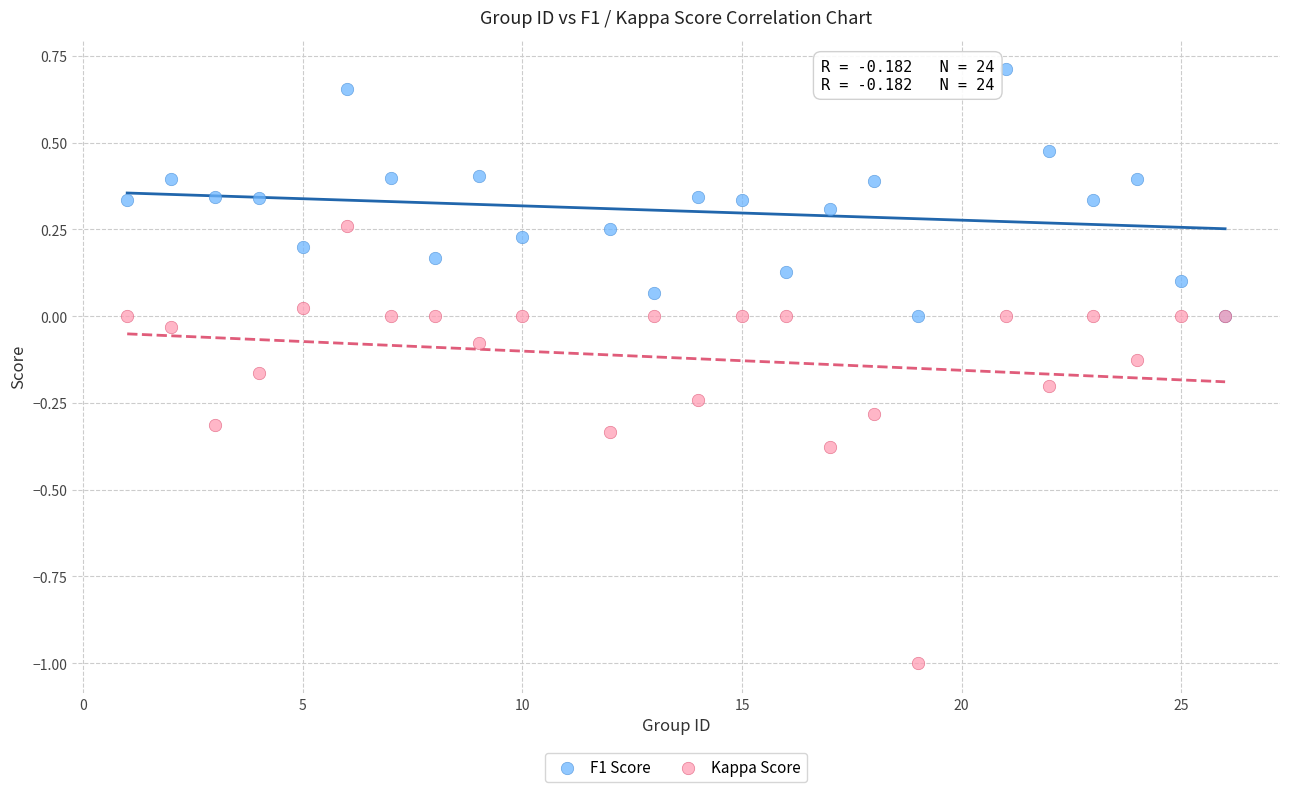

Which series contains the lowest Y value?

Kappa Score